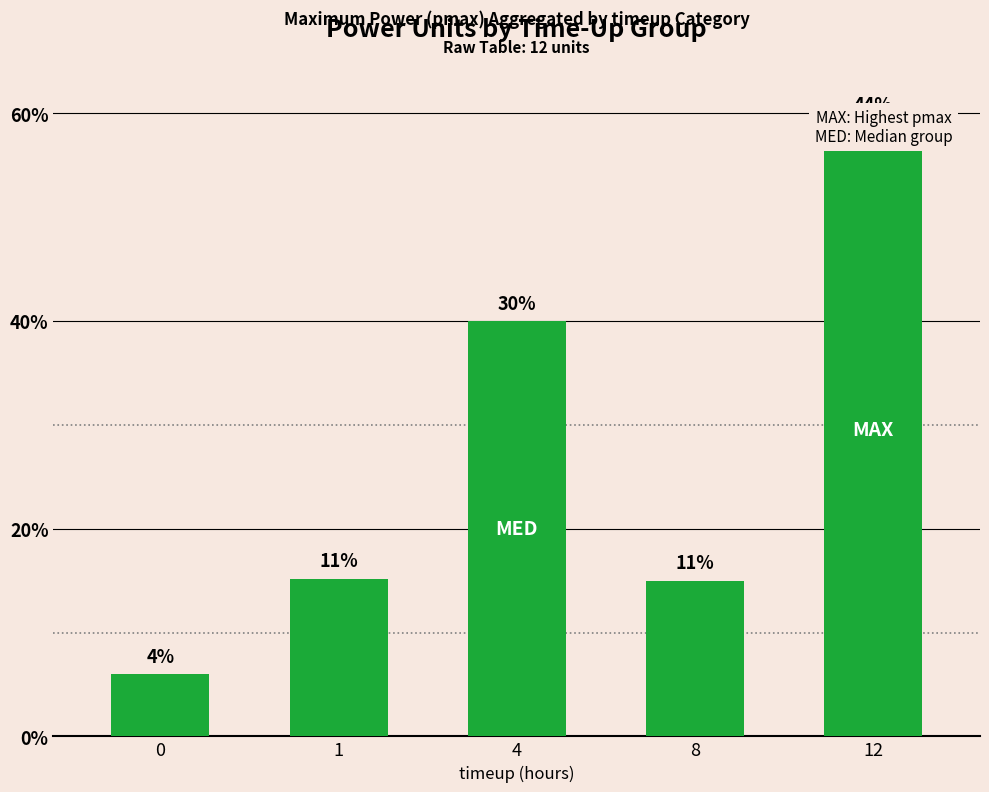

What is the value of the 5th bar from the left?

591